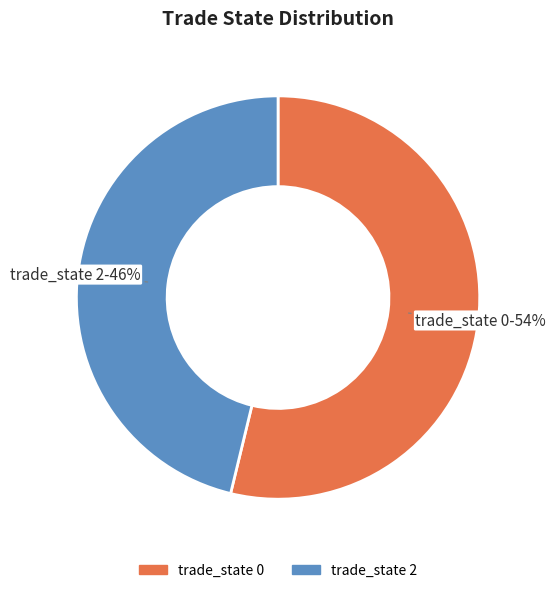

Between trade_state 2 and trade_state 0, which is larger?

trade_state 0